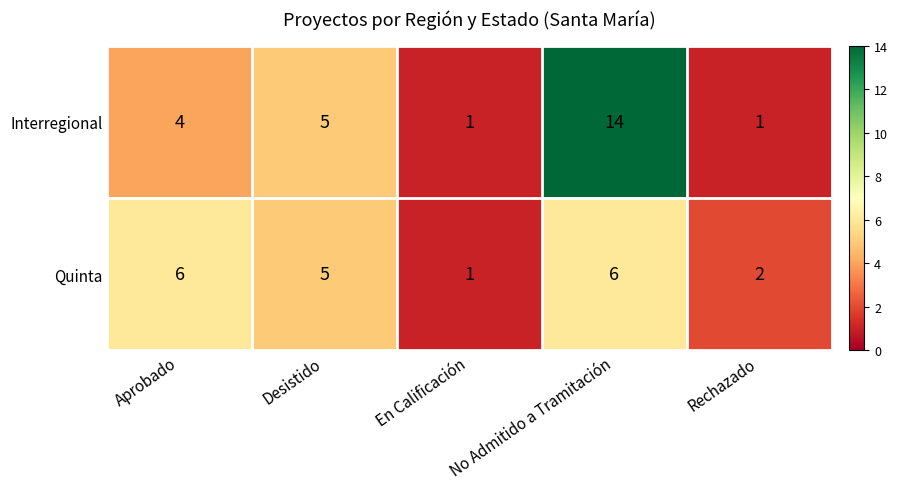

Which category has the highest value in the Interregional series?

No Admitido a Tramitación